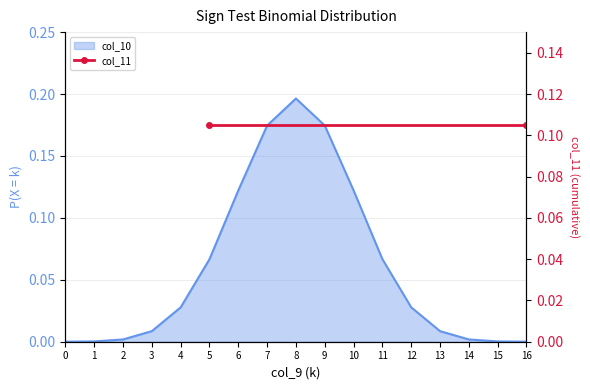

What is the difference between the maximum and minimum values?

0.2